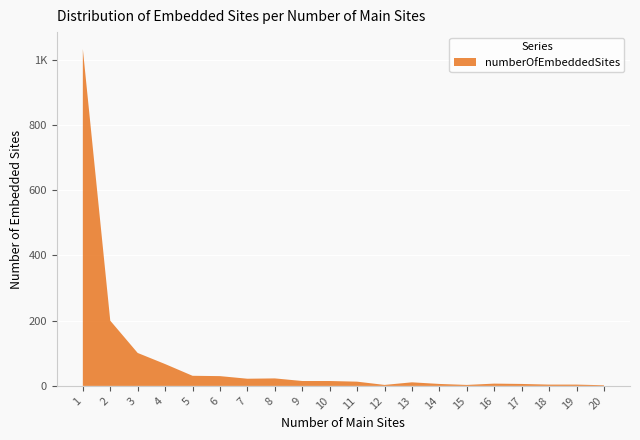

Reading right to left, transcribe all the data shown in this chart.

numberOfMainSites: 20	19	18	17	16	15	14	13	12	11	10	9	8	7	6	5	4	3	2	1
numberOfEmbeddedSites: 2	4	4	6	7	3	6	11	3	13	15	15	23	22	30	31	67	101	200	1033